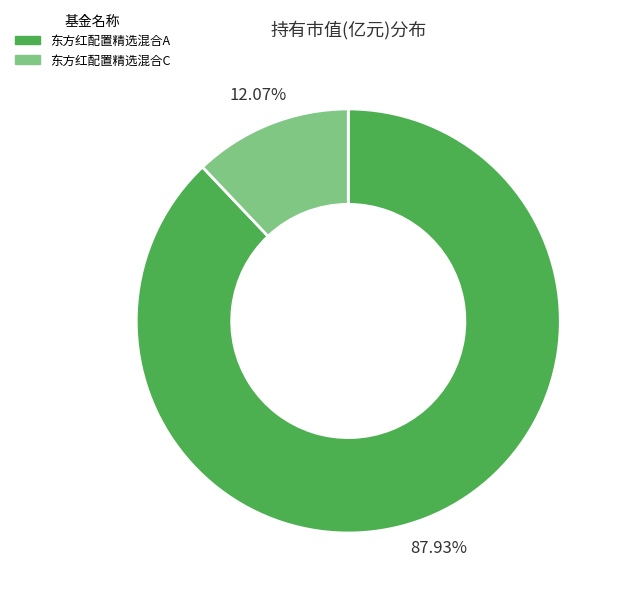

What percentage is the 东方红配置精选混合A slice, to the nearest percent?

88%